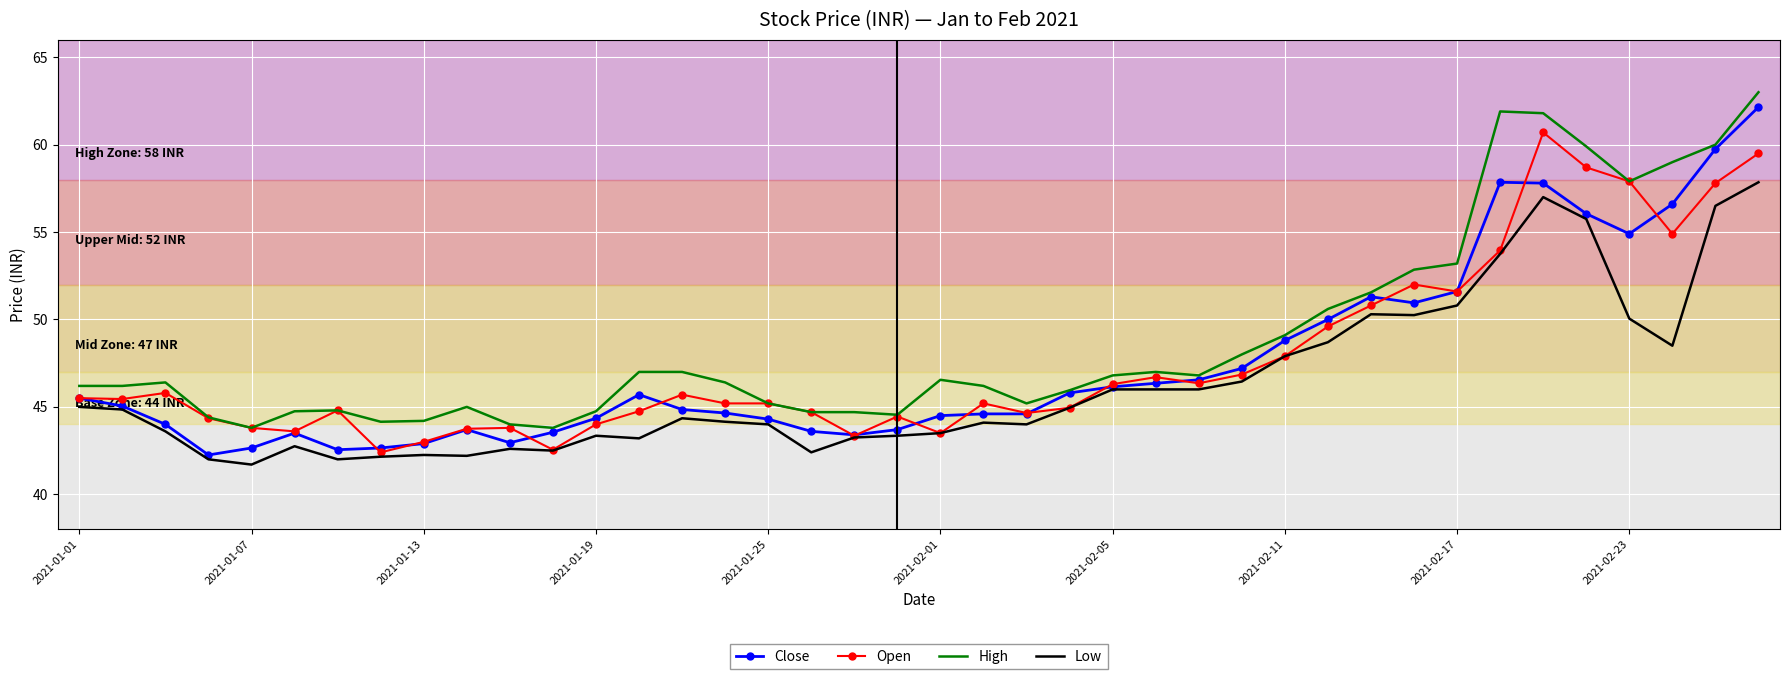

True or false: High and Low intersect in this chart.

False